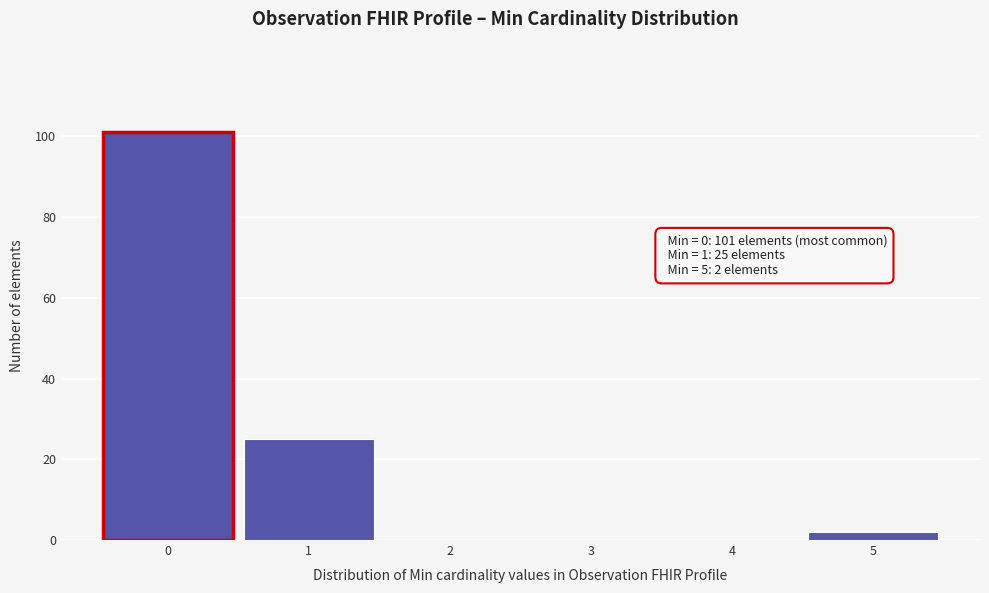

Reading left to right, extract all data points from this chart.

0=101	1=25	2=0	3=0	4=0	5=2